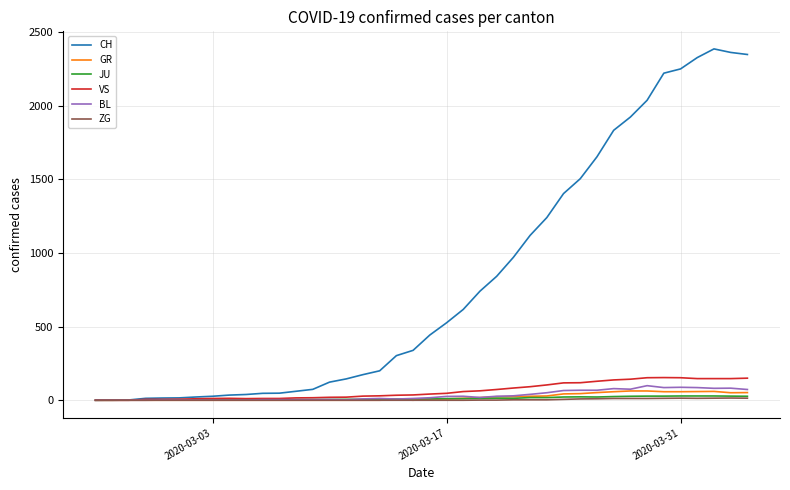

Which series has the largest total across all categories?

CH